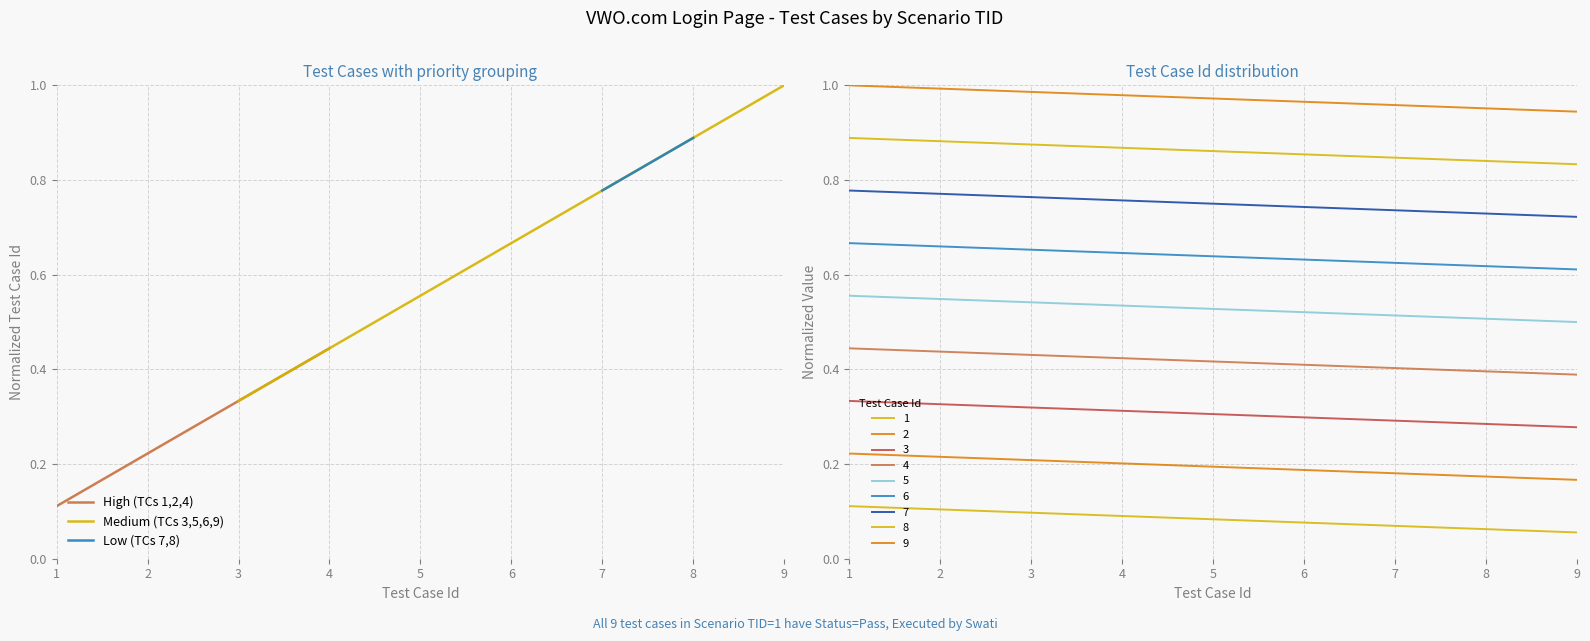

What is the value of the 4th point from the left?

0.2